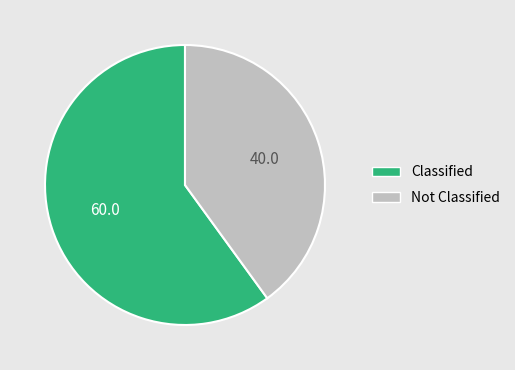

Is there a majority slice in this chart?

Yes